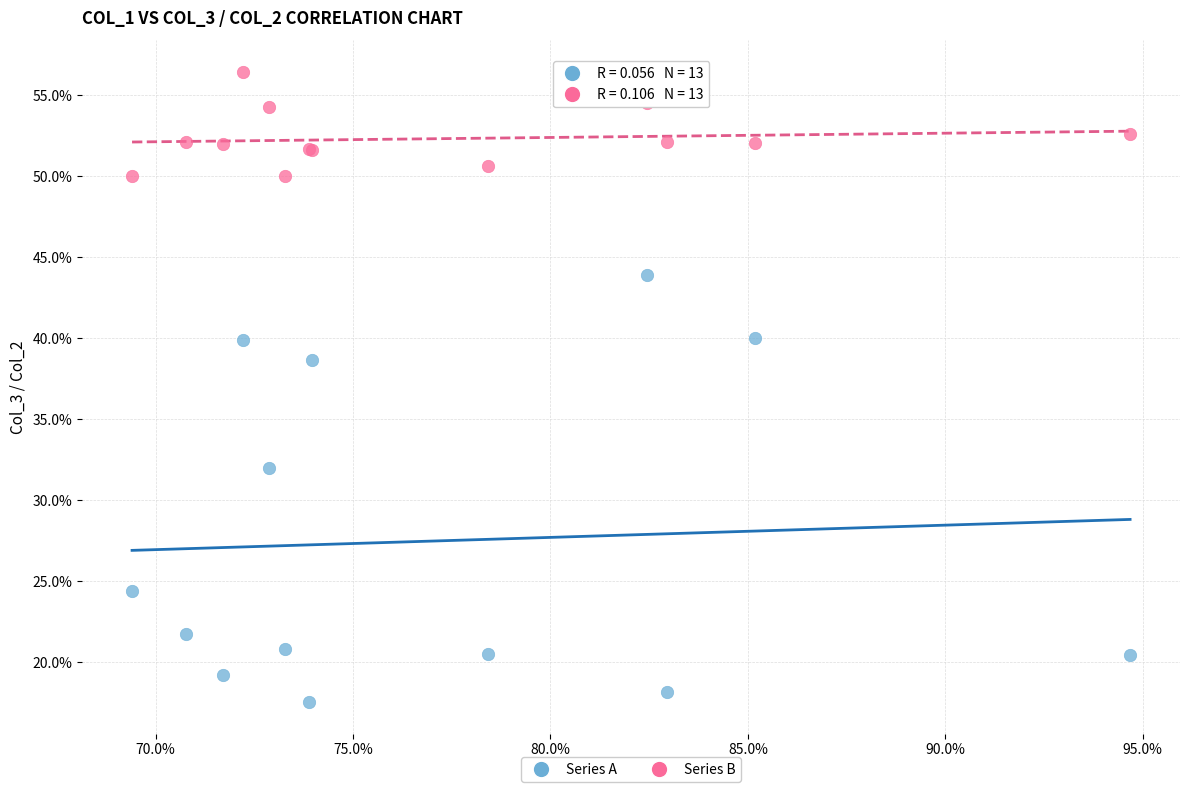

Which series has the widest spread of Y values?

Series A